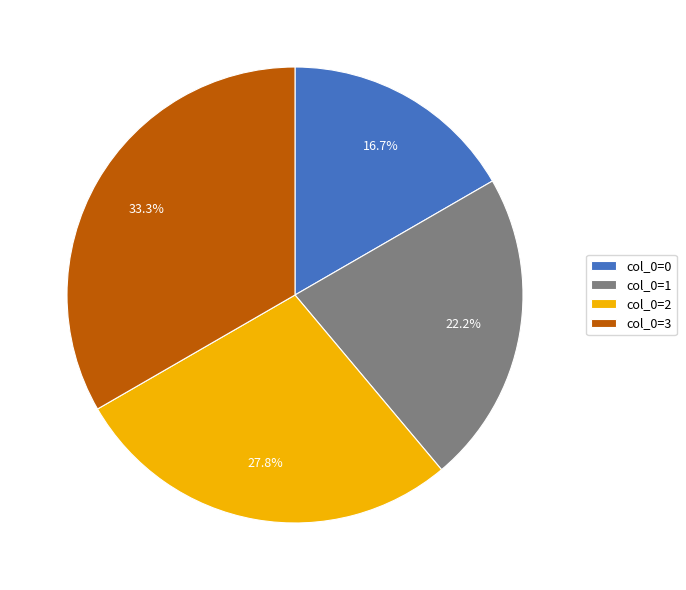

Rank the categories by value from lowest to highest.

col_0=0, col_0=1, col_0=2, col_0=3